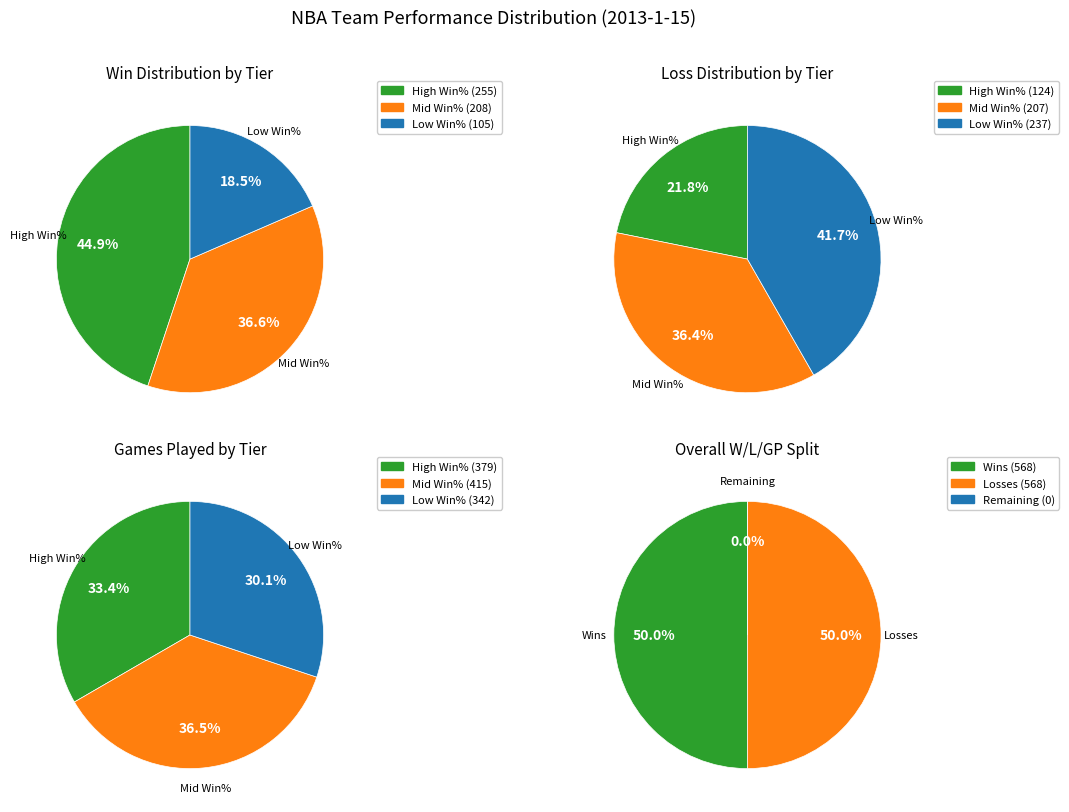

Does any single category account for the majority?

No